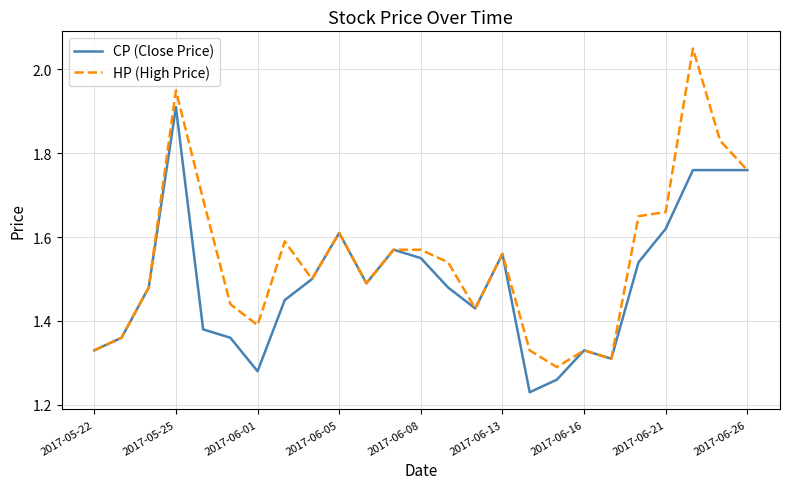

List the series in order of their overall mean, lowest first.

CP (Close Price), HP (High Price)